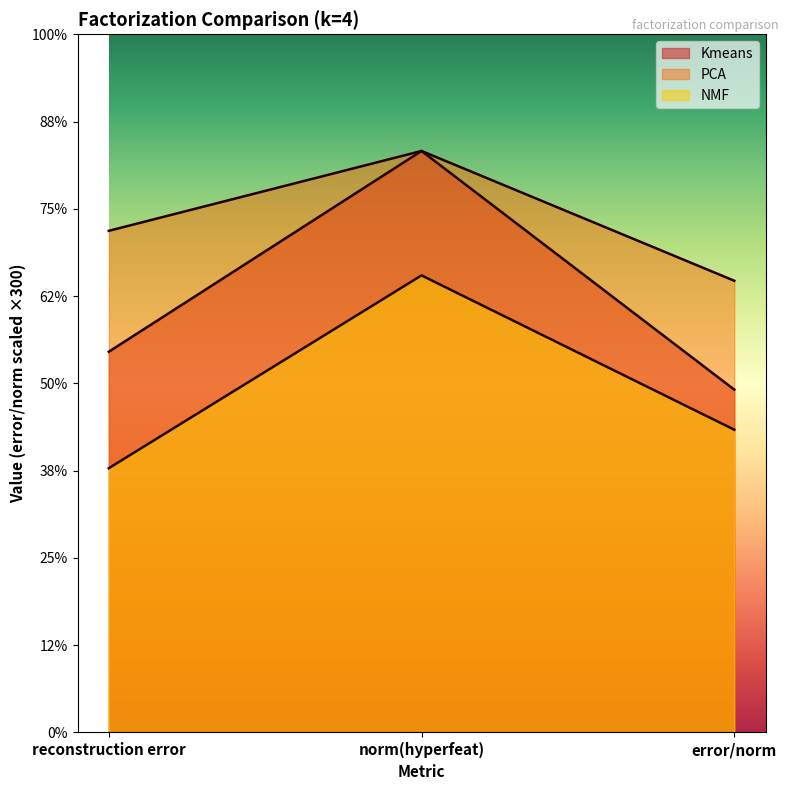

At which category is the sum across all series the highest?

norm(hyperfeat)